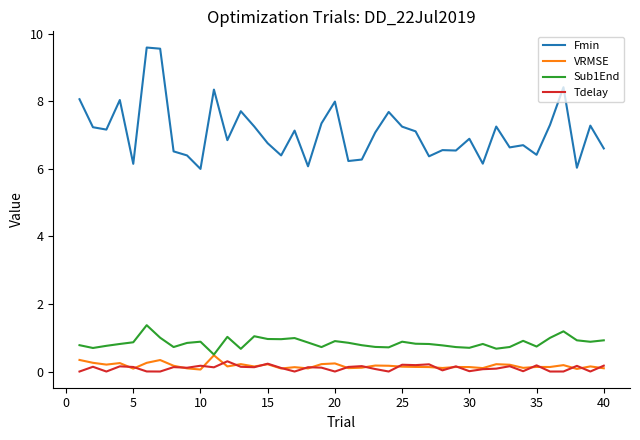

Which series has the largest total across all categories?

Fmin